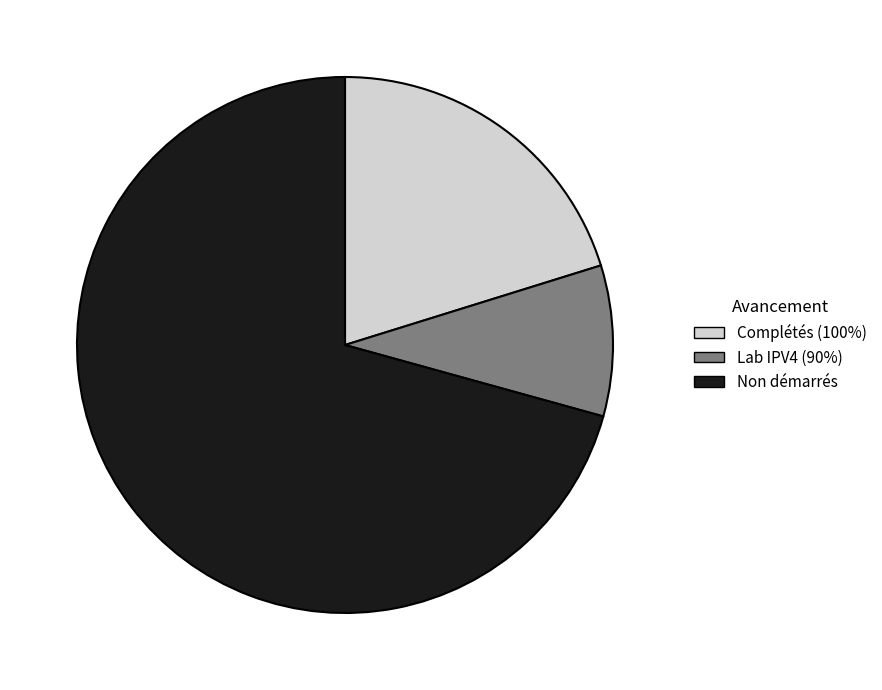

Does any single category account for the majority?

Yes